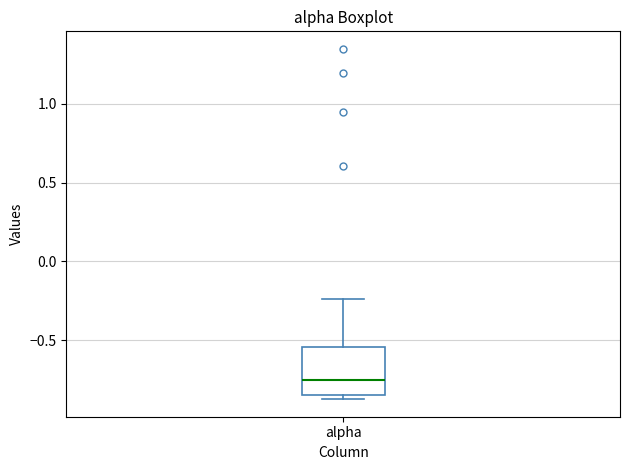

Transcribe this box plot: give where the median line is, the range the box spans, and where the two whiskers end, as read against the y-axis. The values are not printed on the chart, so give them approximately, as read against the axis.

median -0.75, box -0.85 to -0.55, whiskers -0.85 (just below the box's lower edge) to -0.25